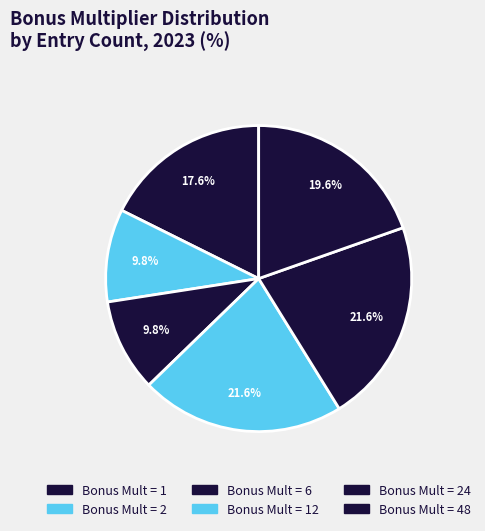

How many slices are in this pie chart?

6